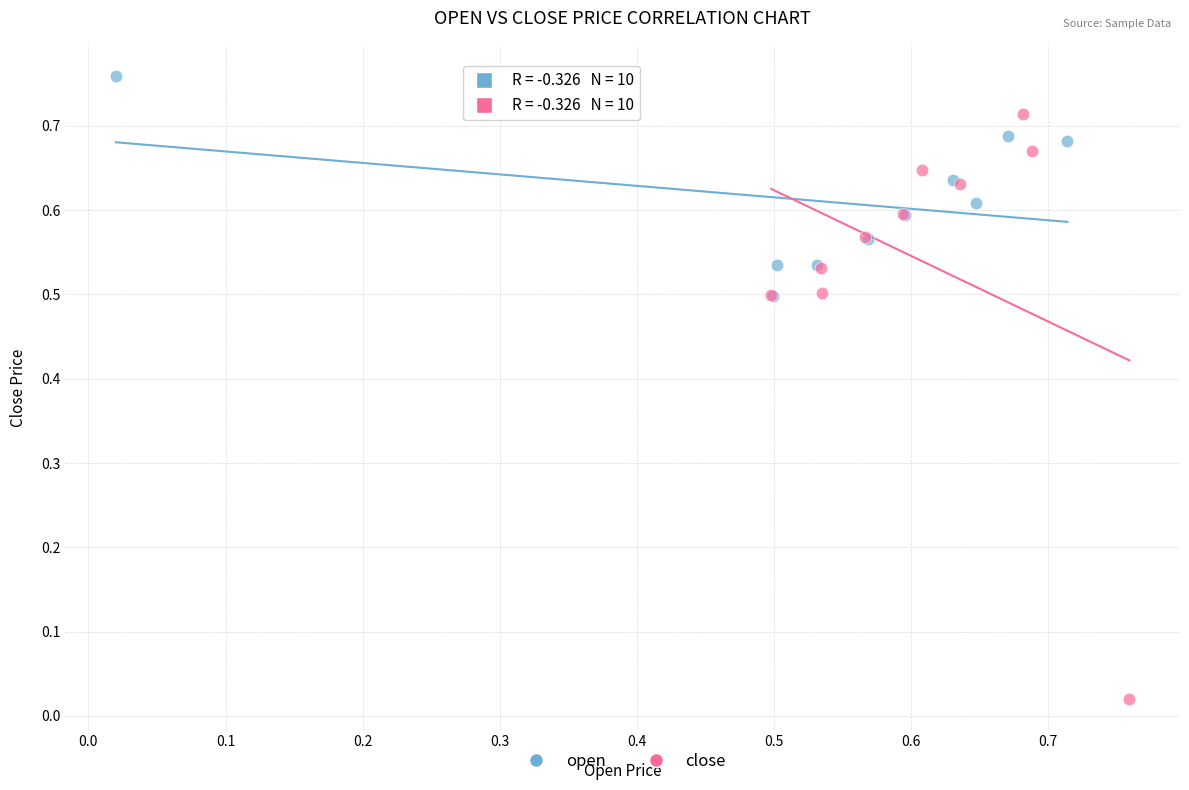

Which series has the largest Y range (max minus min)?

close